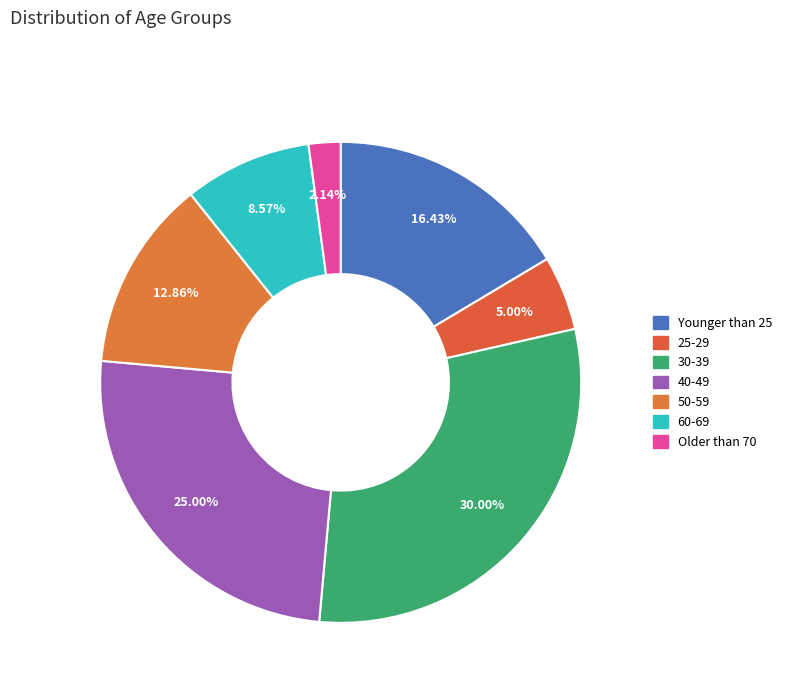

Which slice is the smallest?

Older than 70